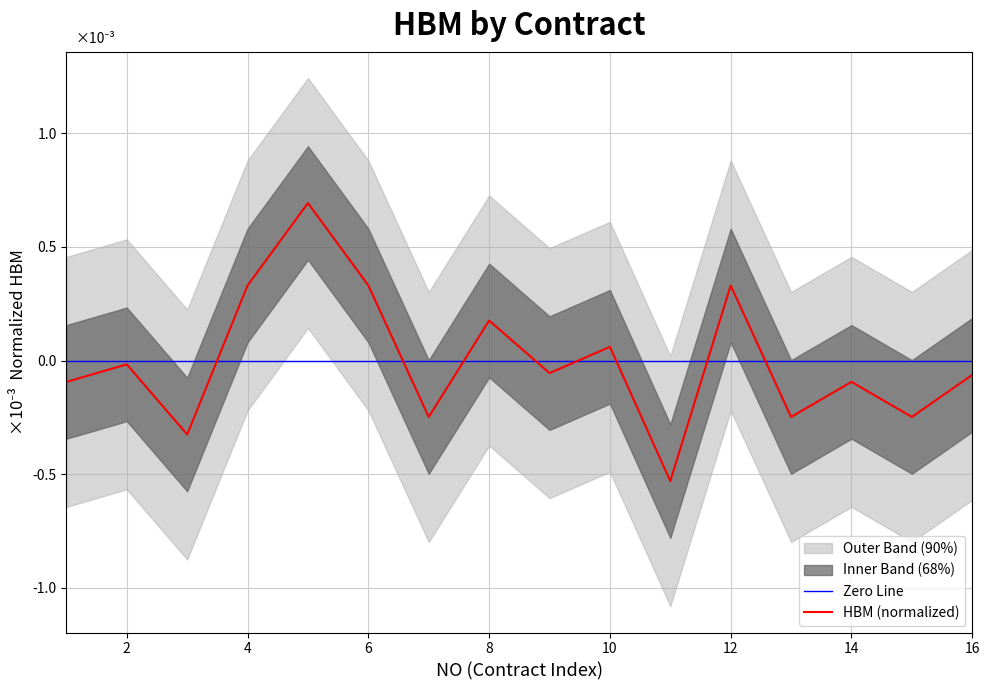

Rank the categories by value from lowest to highest.

11, 3, 7, 13, 15, 1, 14, 16, 9, 2, 10, 8, 4, 6, 12, 5